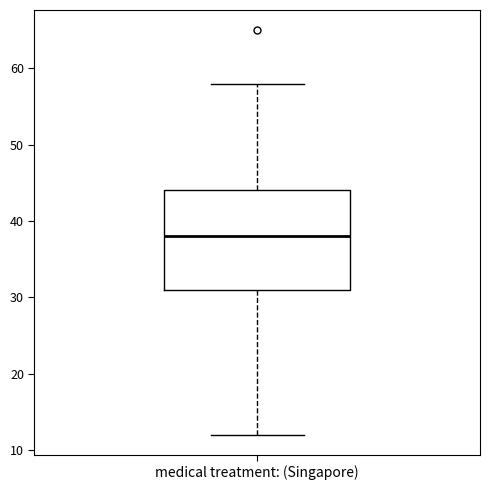

Where does the upper whisker of the box for medical treatment: (Singapore) end on the y-axis? The values are not printed on the chart, so give them approximately, as read against the axis.

58